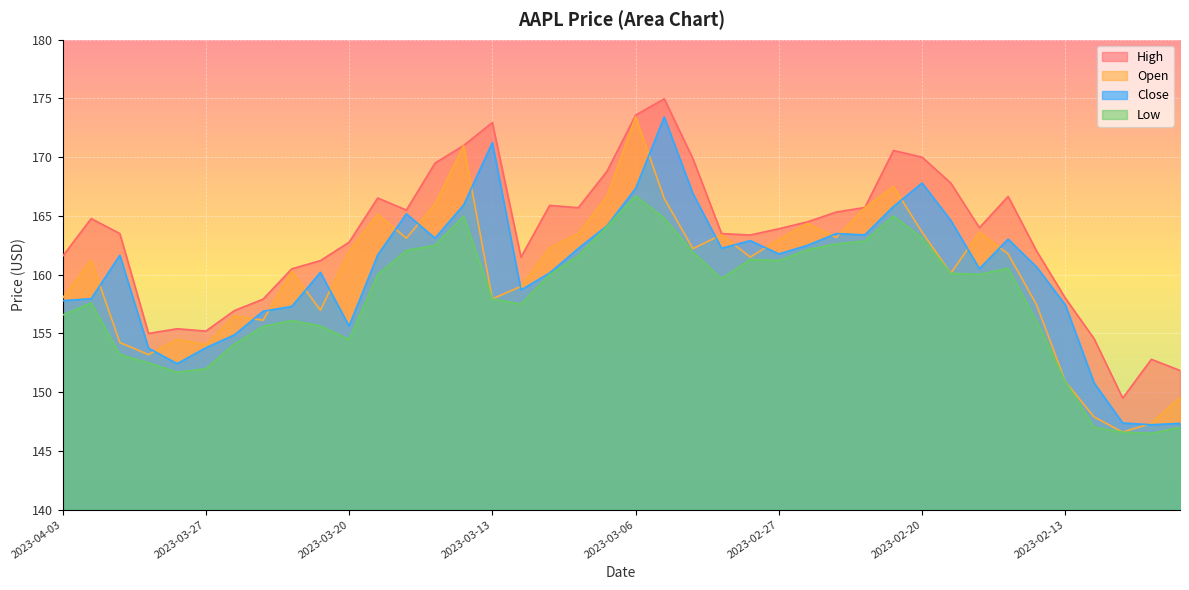

The open series shows 214.6 at 2023-03-30. True or false?

False